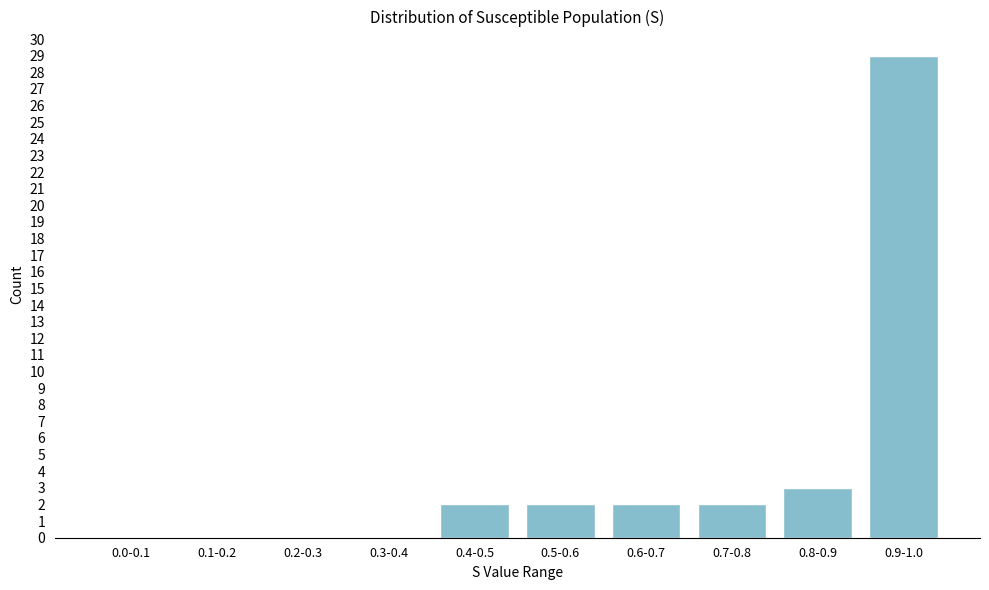

Reading right to left, what are all the values shown in this chart?

0.9-1.0=29	0.8-0.9=3	0.7-0.8=2	0.6-0.7=2	0.5-0.6=2	0.4-0.5=2	0.3-0.4=0	0.2-0.3=0	0.1-0.2=0	0.0-0.1=0